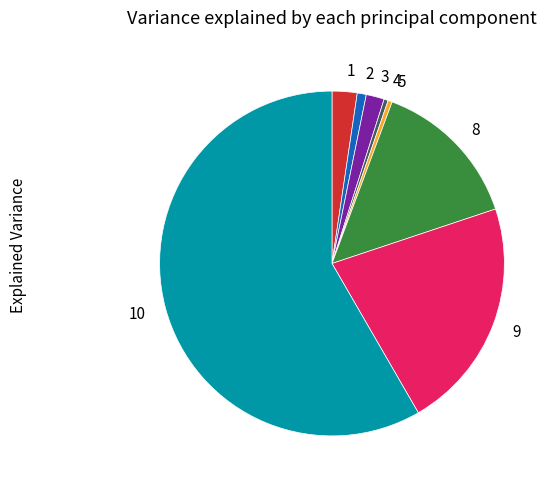

Which has a higher value, 9 or 4?

9